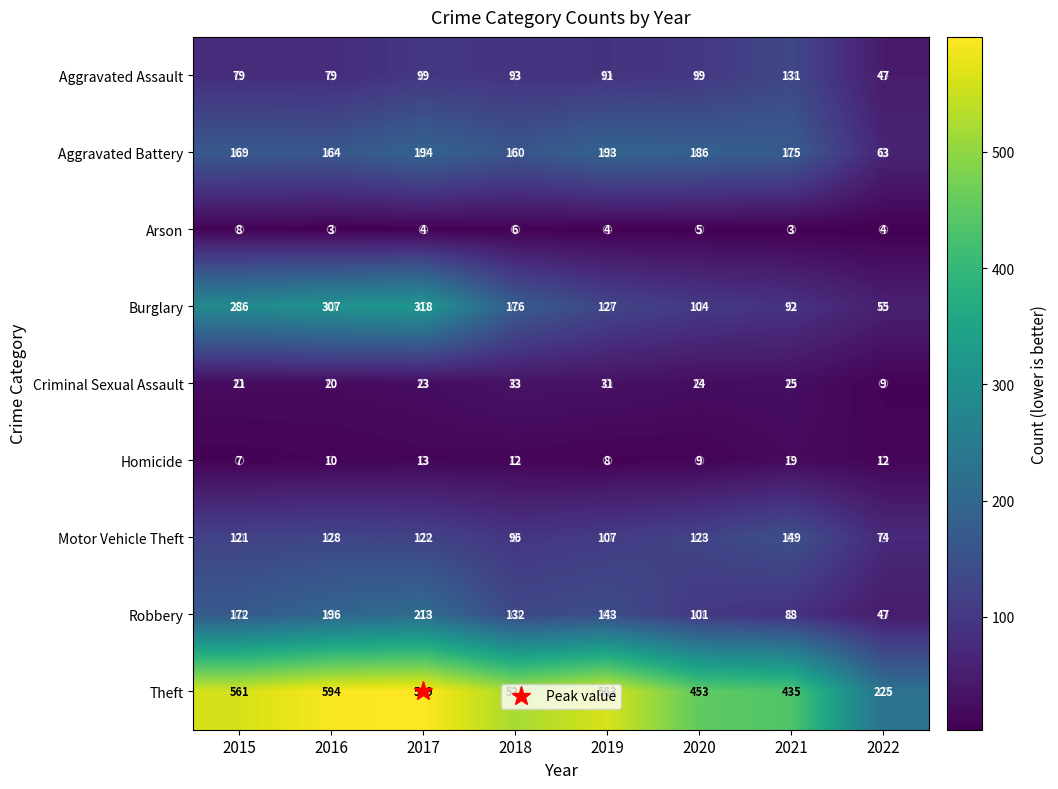

What is the spread (max minus min) of values at 2016?

591